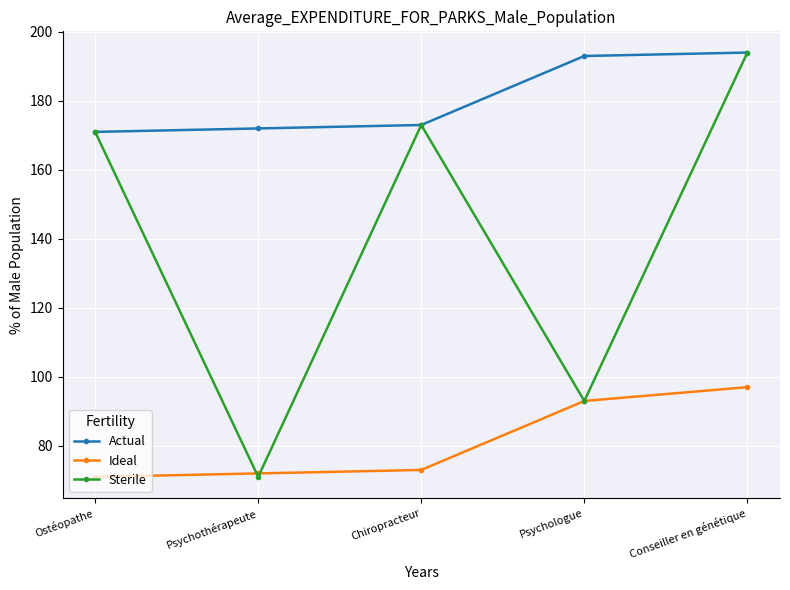

At which category is the sum across all series the highest?

Conseiller en génétique